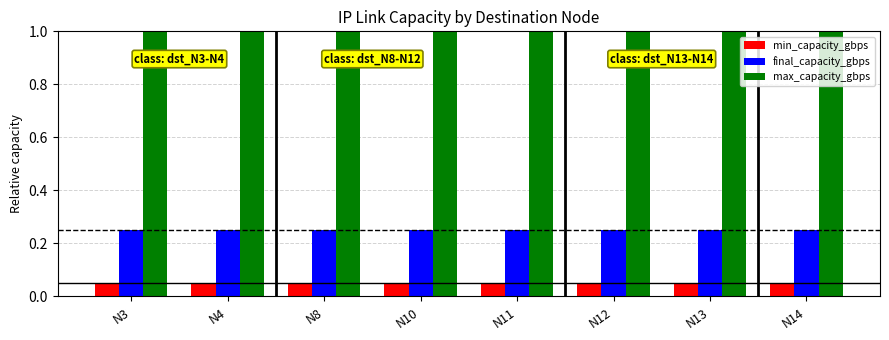

Does the chart contain stacked bars?

No